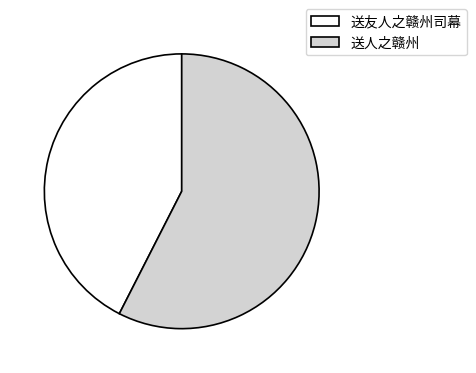

Between 送人之赣州 and 送友人之赣州司幕, which is larger?

送人之赣州